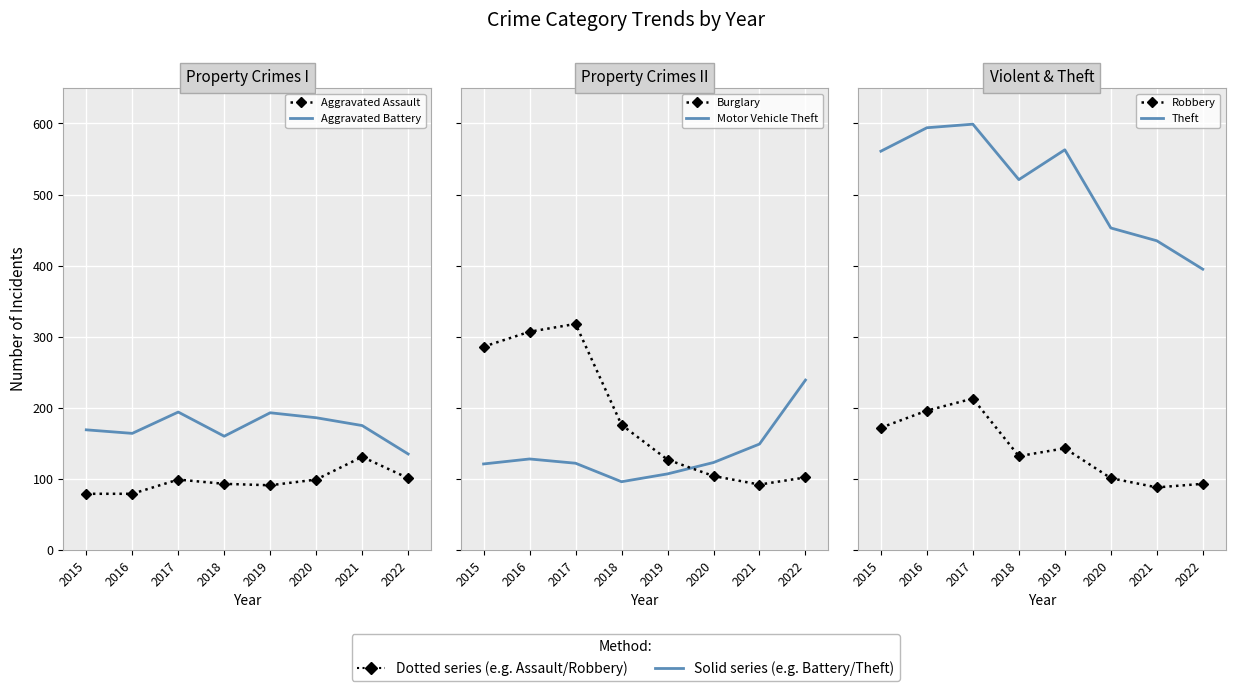

Reading right to left, extract all data points from this chart.

Aggravated Assault: 2022=101	2021=131	2020=99	2019=91	2018=93	2017=99	2016=79	2015=79
Aggravated Battery: 2022=135	2021=175	2020=186	2019=193	2018=160	2017=194	2016=164	2015=169
Burglary: 2022=102	2021=92	2020=104	2019=127	2018=176	2017=318	2016=307	2015=286
Motor Vehicle Theft: 2022=239	2021=149	2020=123	2019=107	2018=96	2017=122	2016=128	2015=121
Robbery: 2022=93	2021=88	2020=101	2019=143	2018=132	2017=213	2016=196	2015=172
Theft: 2022=395	2021=435	2020=453	2019=563	2018=521	2017=599	2016=594	2015=561